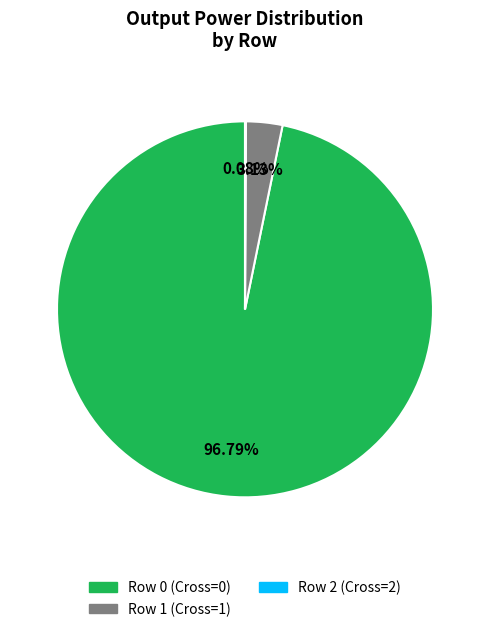

Does any single category account for the majority?

Yes